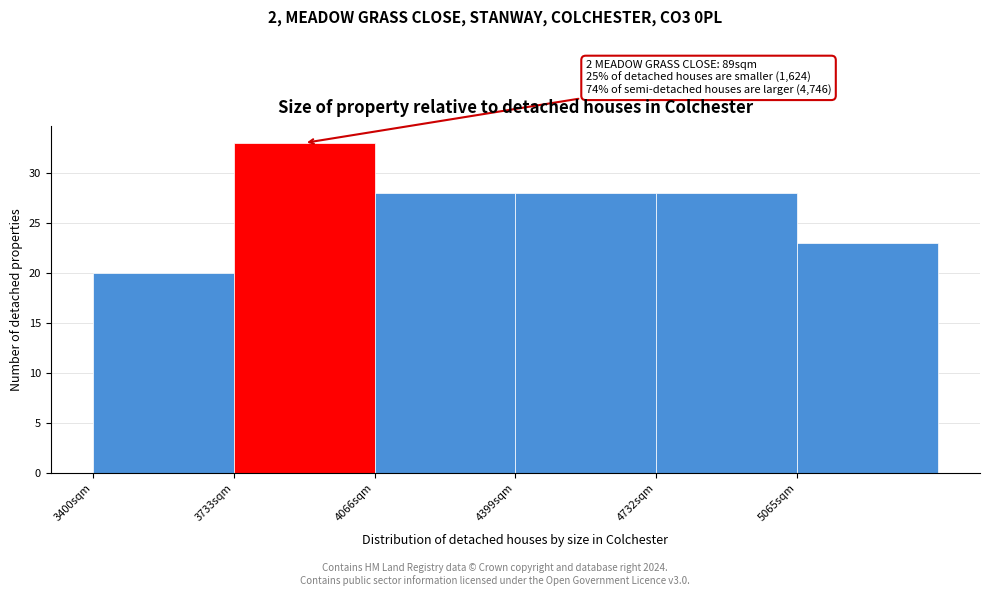

Over which range of the x-axis is the bar tallest?

3750 to 4050